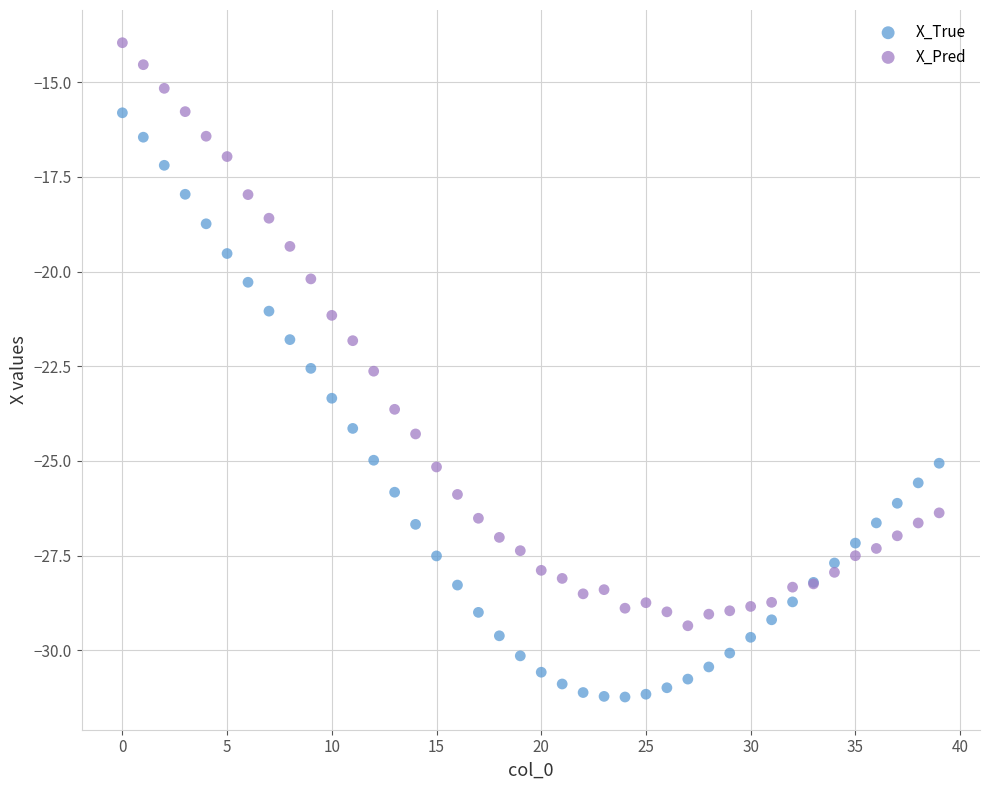

Which series has the widest spread of Y values?

X_True